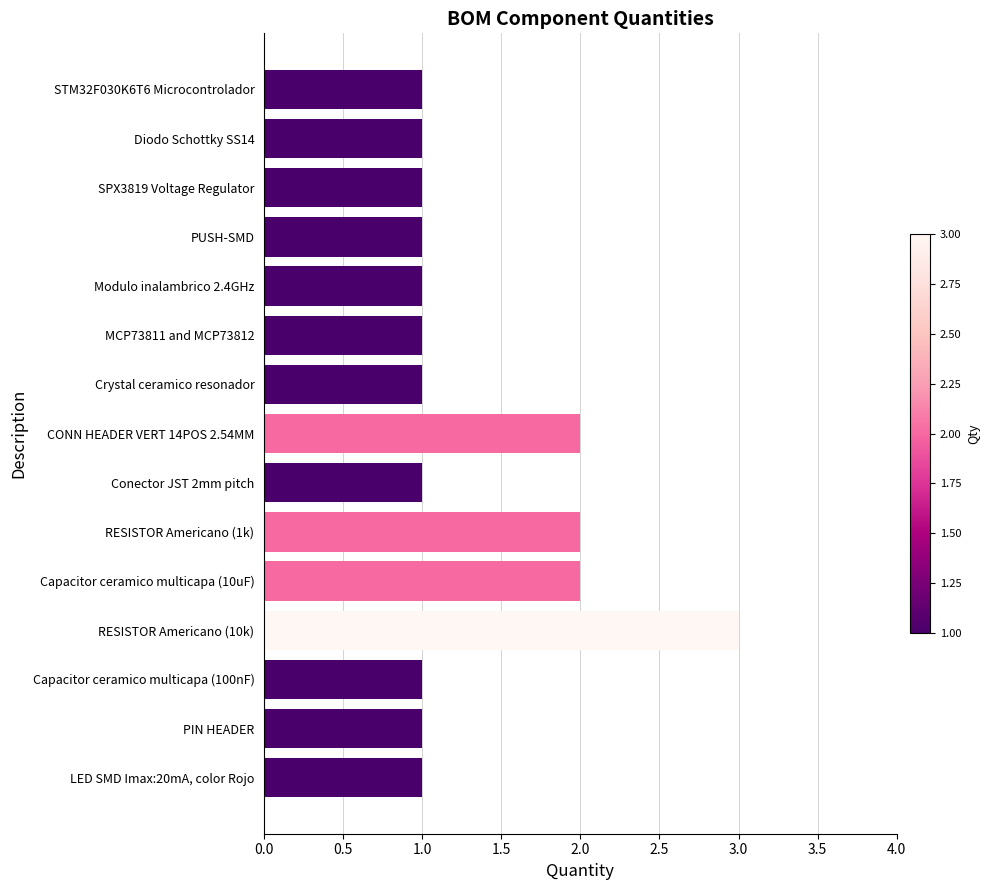

Reading bottom to top, what are all the values shown in this chart?

1	1	1	3	2	2	1	2	1	1	1	1	1	1	1